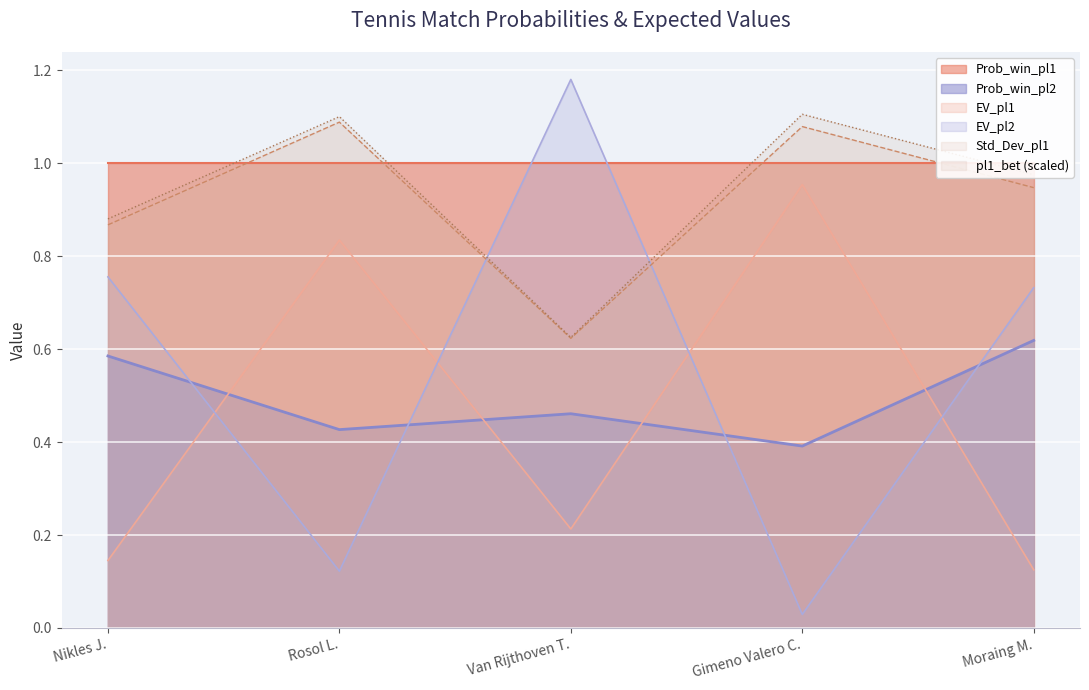

Between Gimeno Valero C. and Van Rijthoven T., which is larger?

Van Rijthoven T.